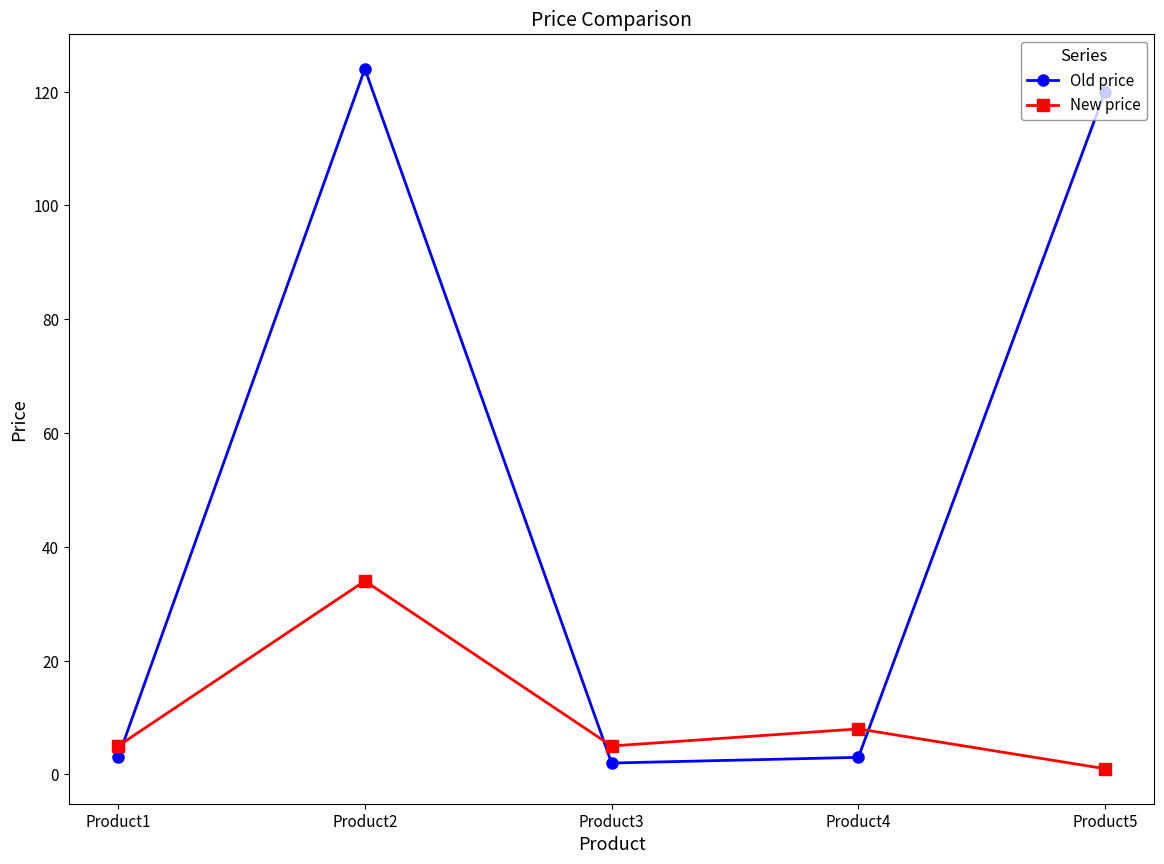

At which label does New price reach its peak?

Product2